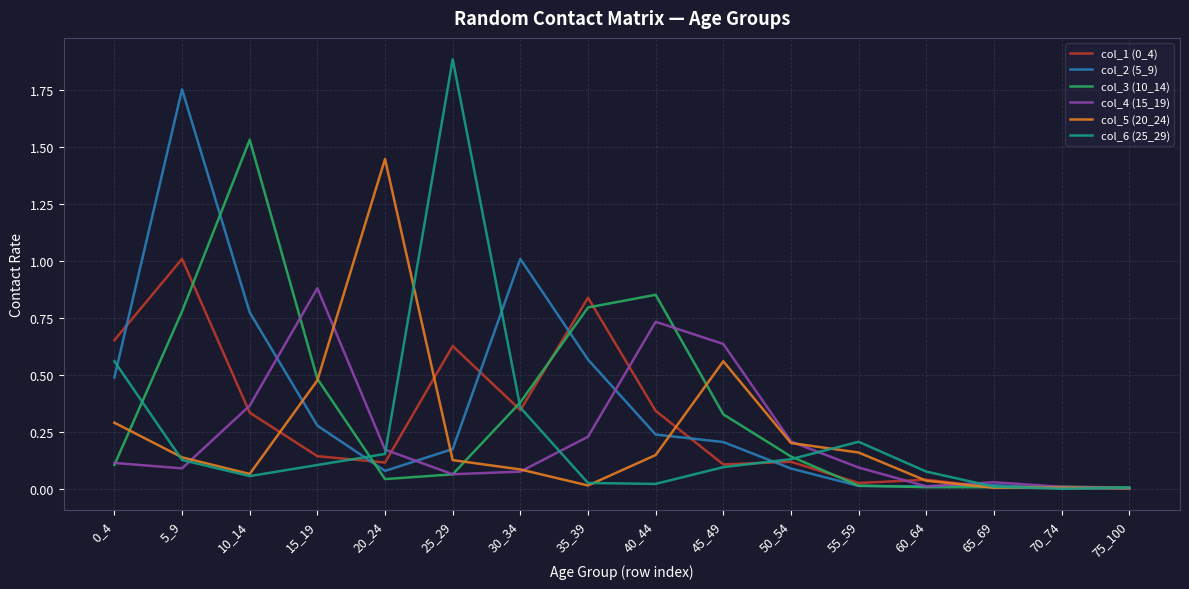

Which series has the largest range (max minus min)?

col_6 (25_29)